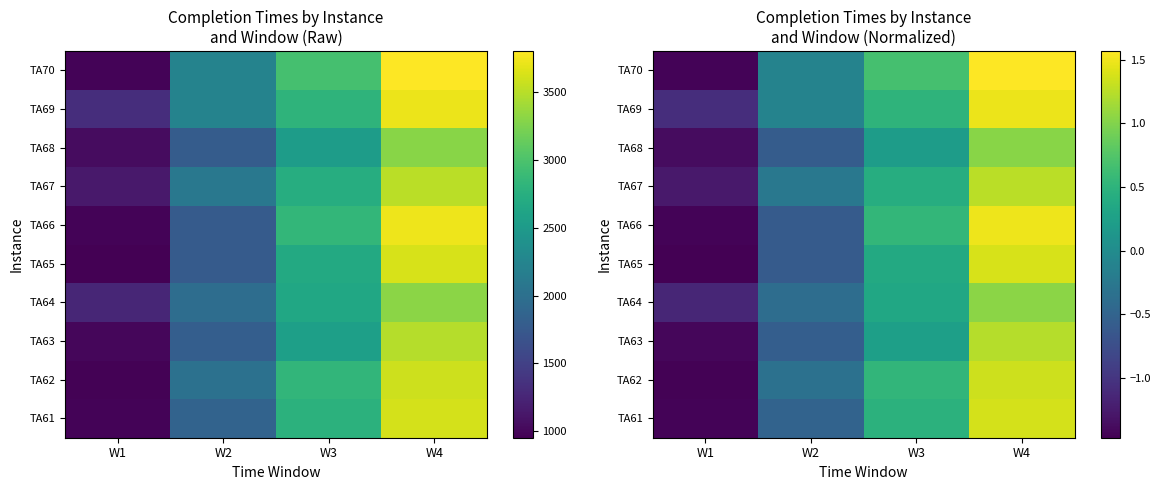

At which category does the chart reach its peak across all series?

W4